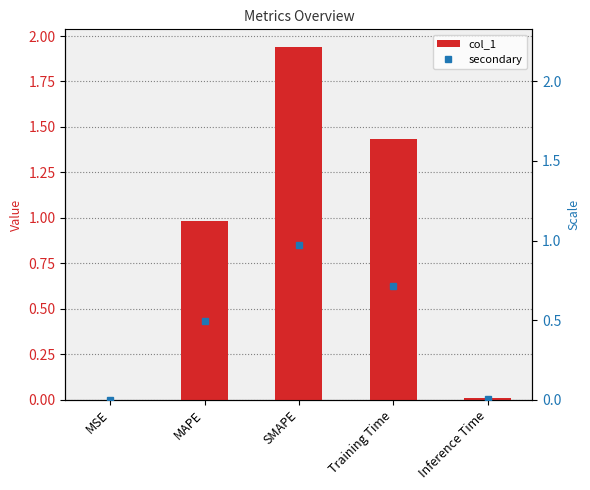

Between Inference Time and SMAPE, which is larger?

SMAPE